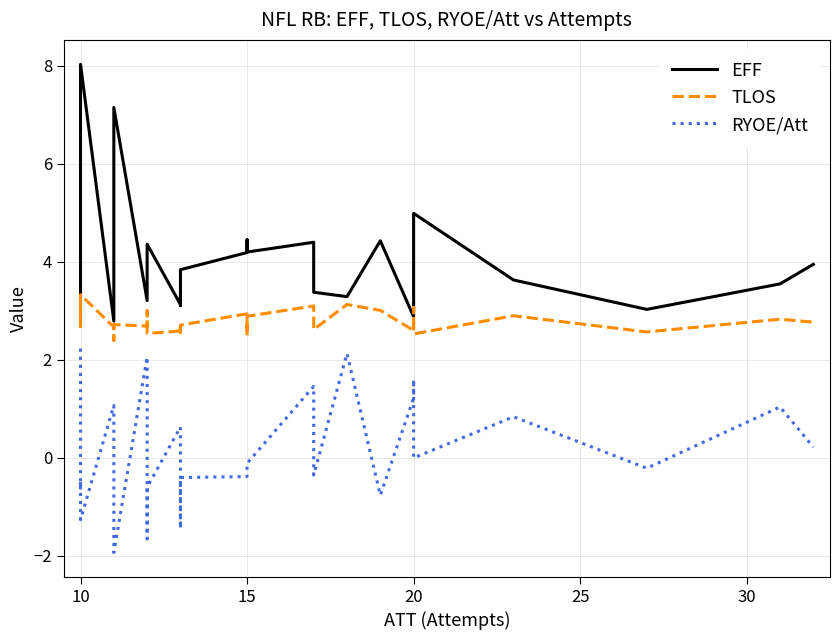

In RYOE/Att, how many points are lower than both neighbors (excluding endpoints)?

9